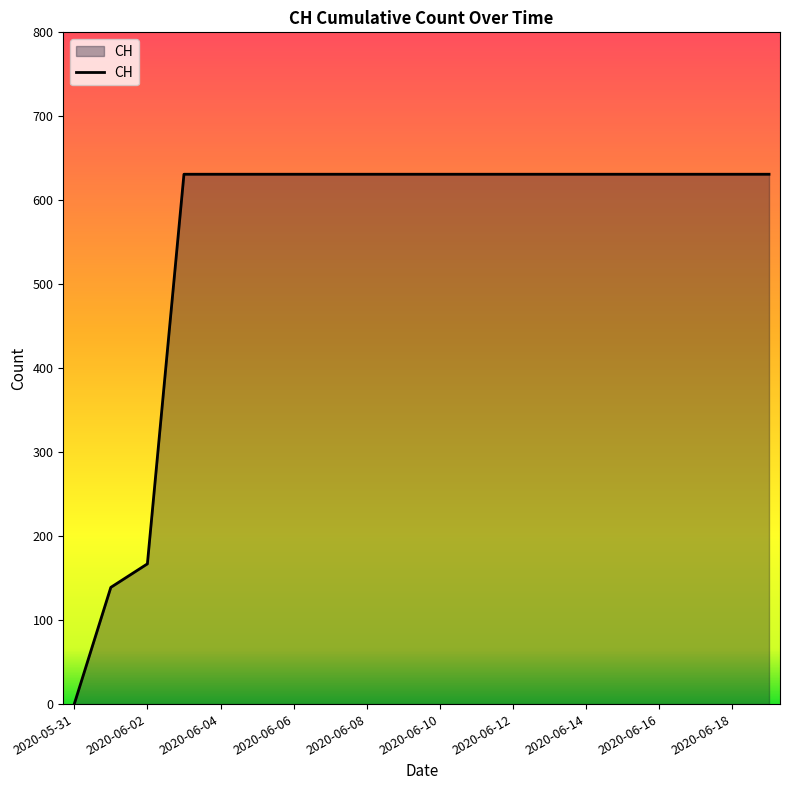

What is the maximum value shown in the chart?

631